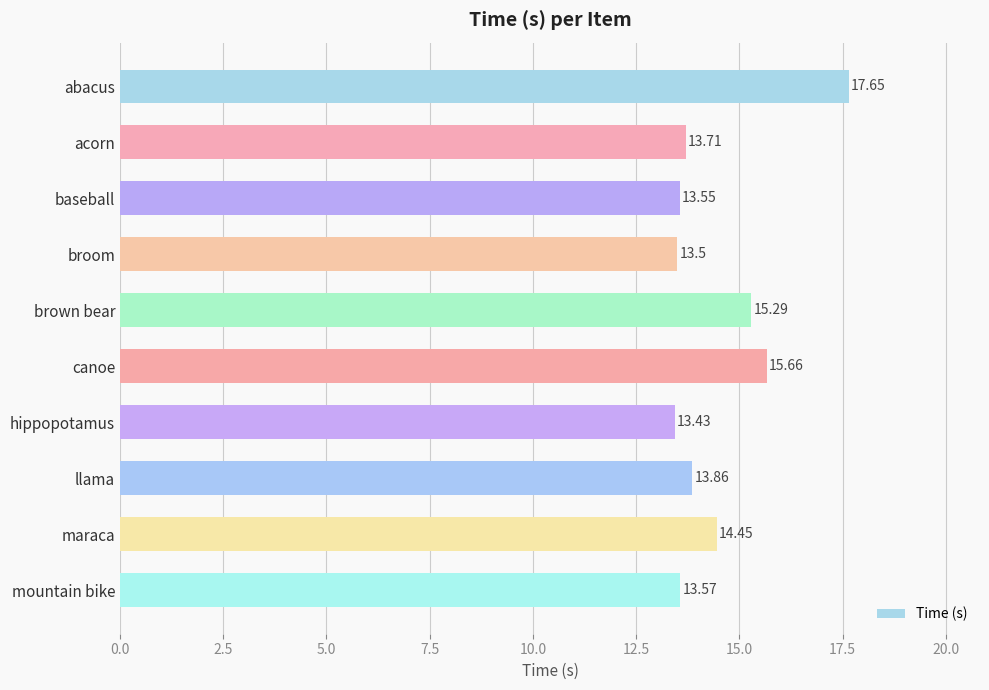

At which label is the value closest to 15?

brown bear